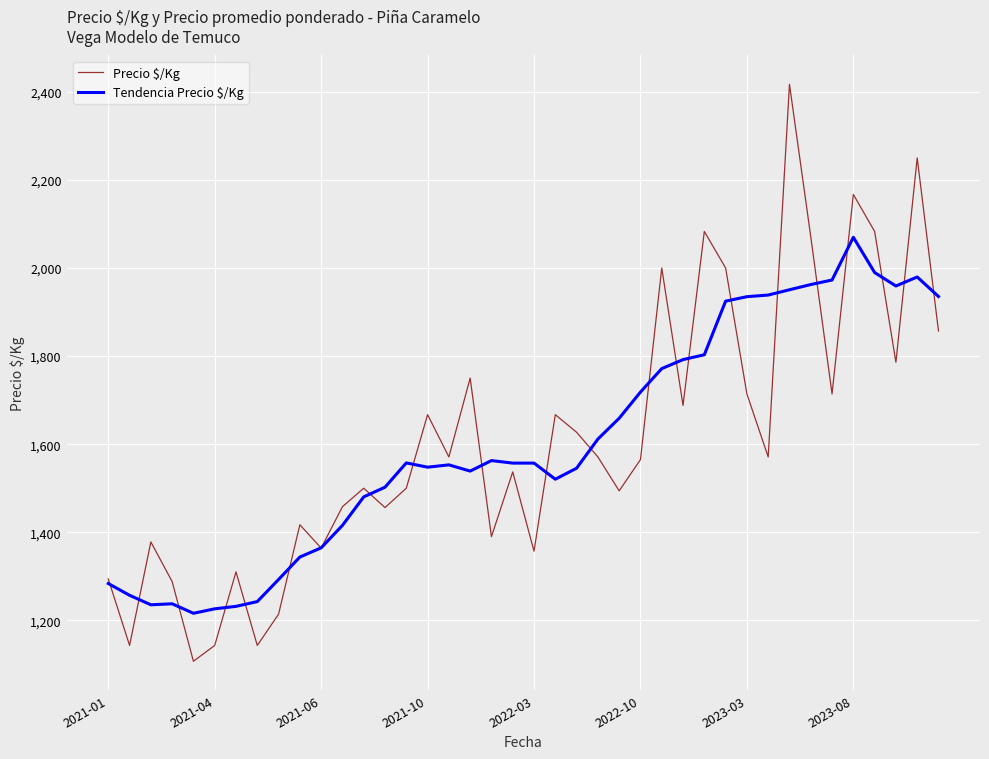

What is the lowest value of the Precio $/Kg series?

1107.0